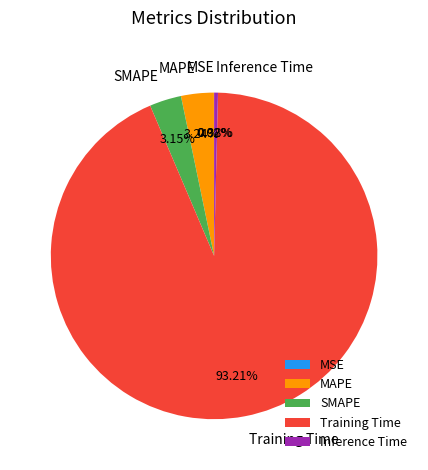

Does SMAPE account for over 50% of the chart?

No